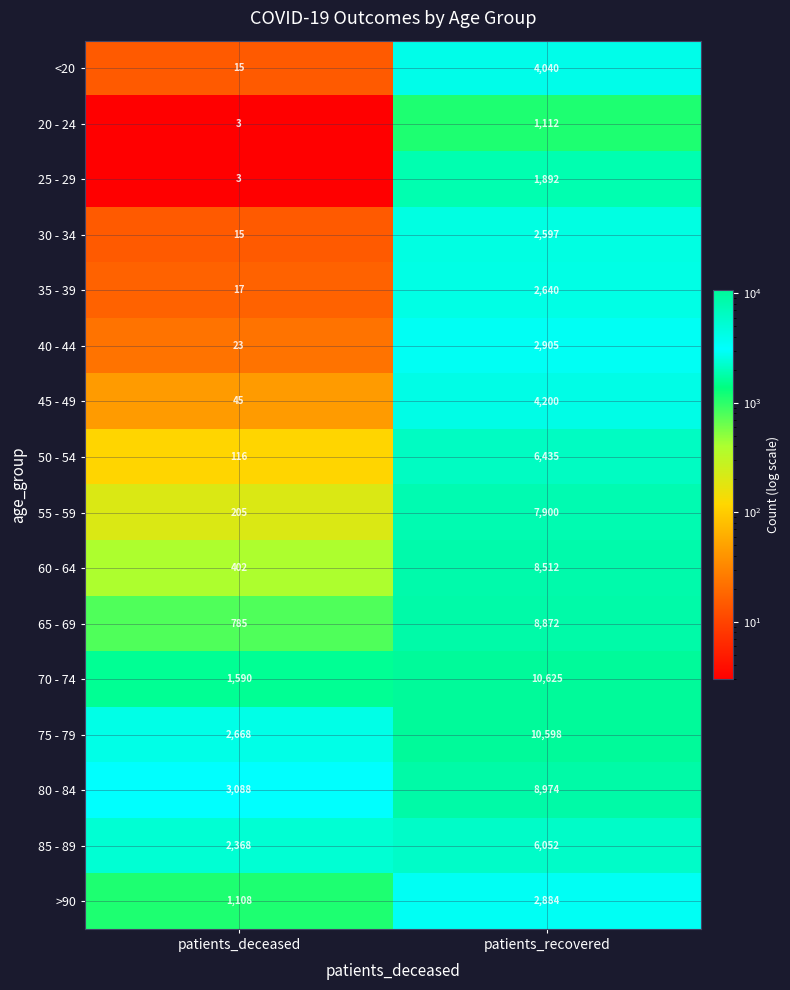

At how many categories does at least one series exceed 1873?

2